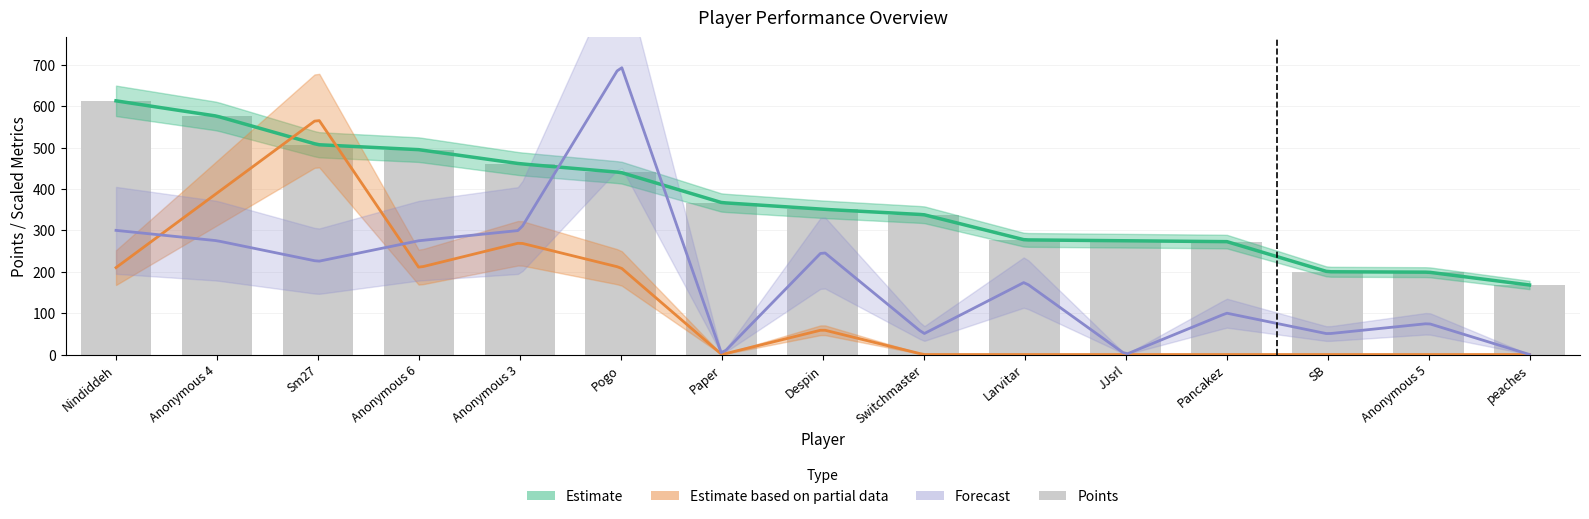

At which label is the value closest to 390?

Paper